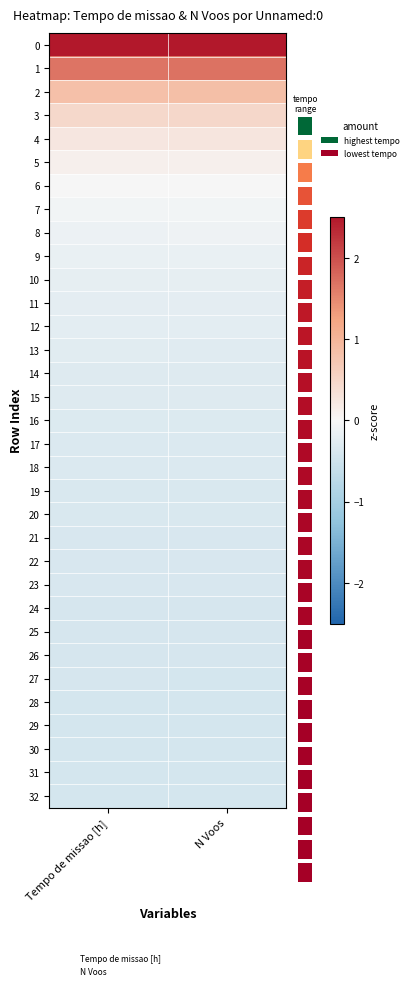

Where is 25 nearest to the value 0?

Tempo de missao [h]